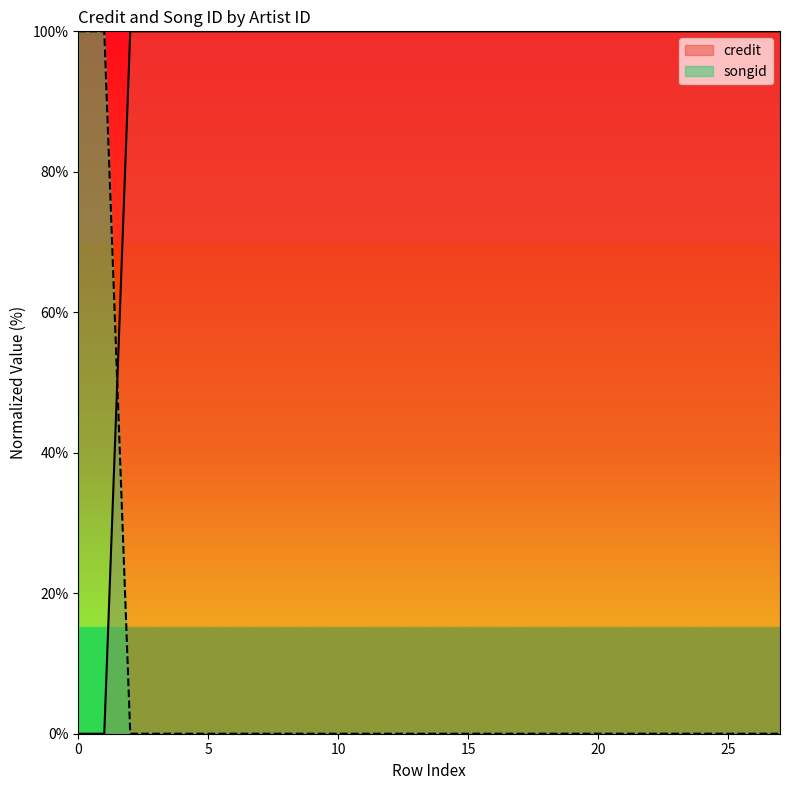

Does the chart have visible grid lines?

No